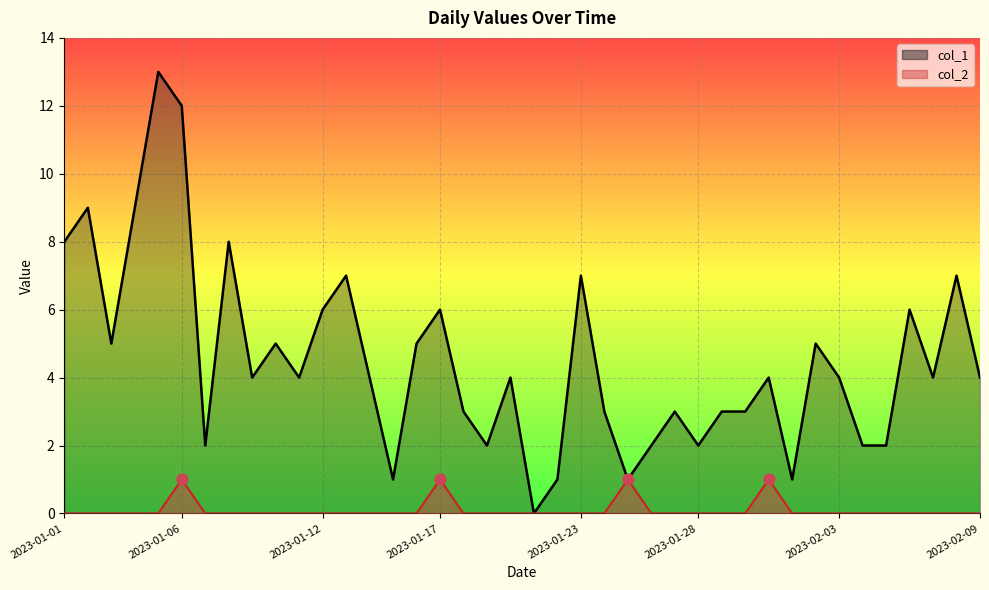

Which series reaches the minimum Y coordinate?

col_1